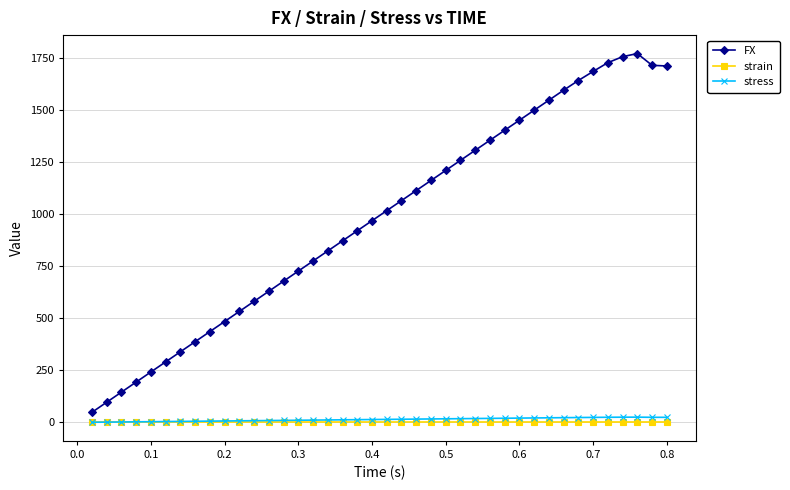

Which series has the largest total across all categories?

FX